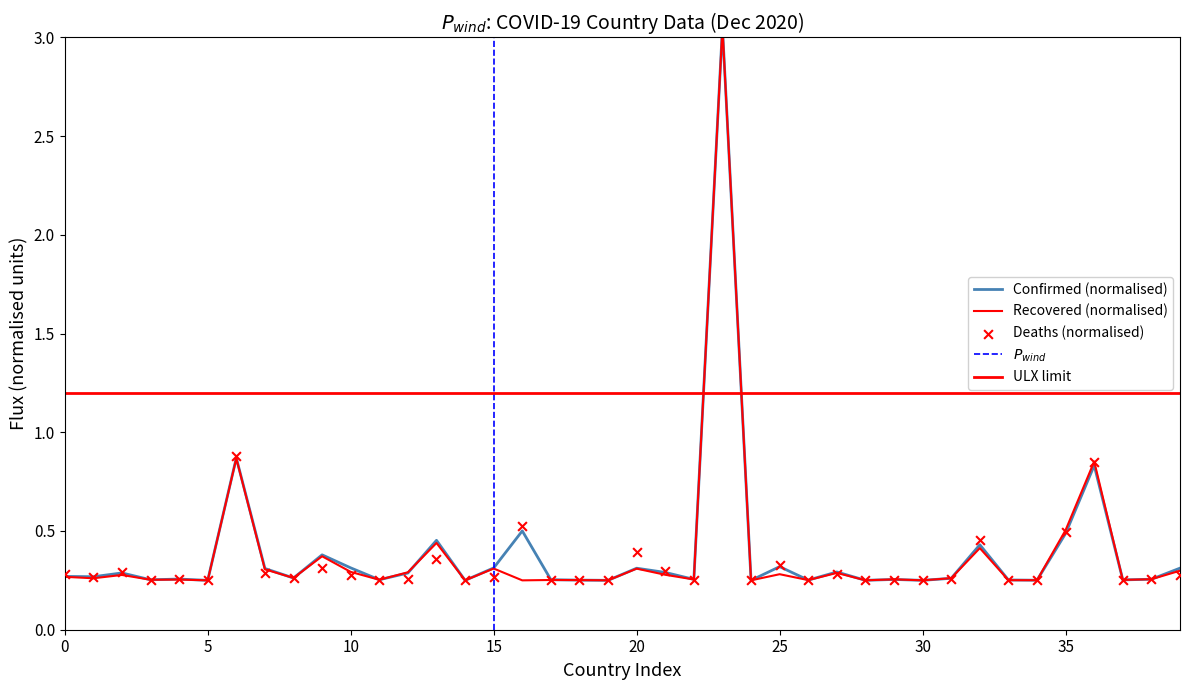

At how many categories does at least one series exceed 1?

1